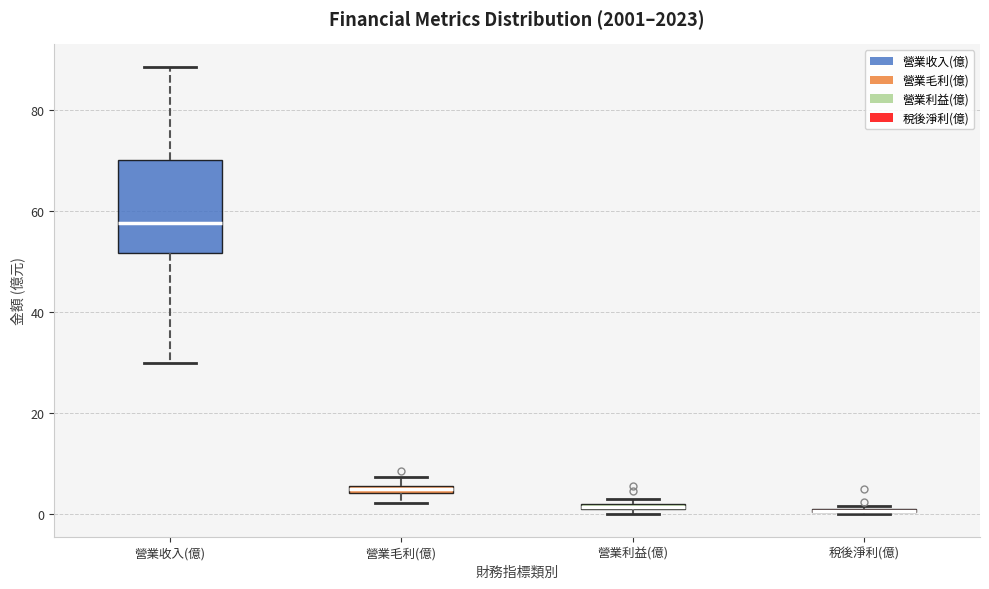

Which box is the tallest, from its lower edge to its upper edge?

營業收入(億)